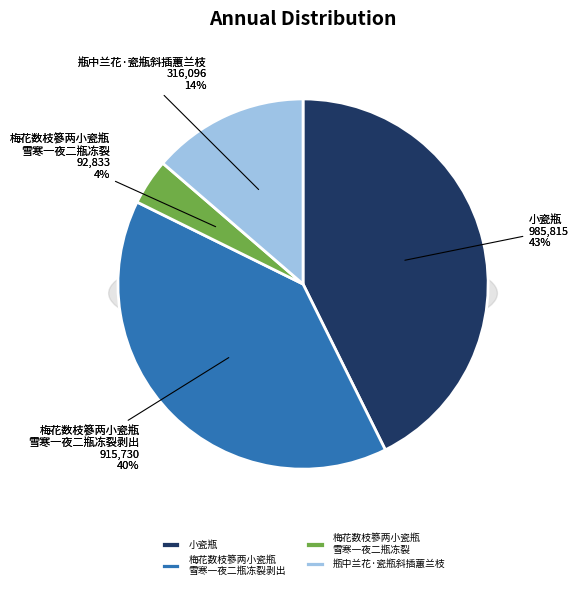

How much of the chart is everything except 小瓷瓶?

57.3%